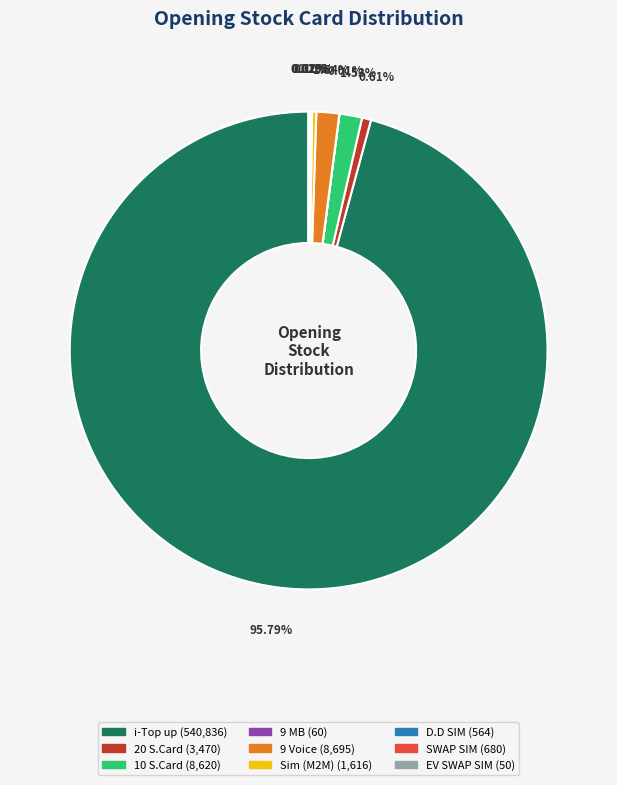

The Sim (M2M) slice represents 0% of the pie. True or false?

True